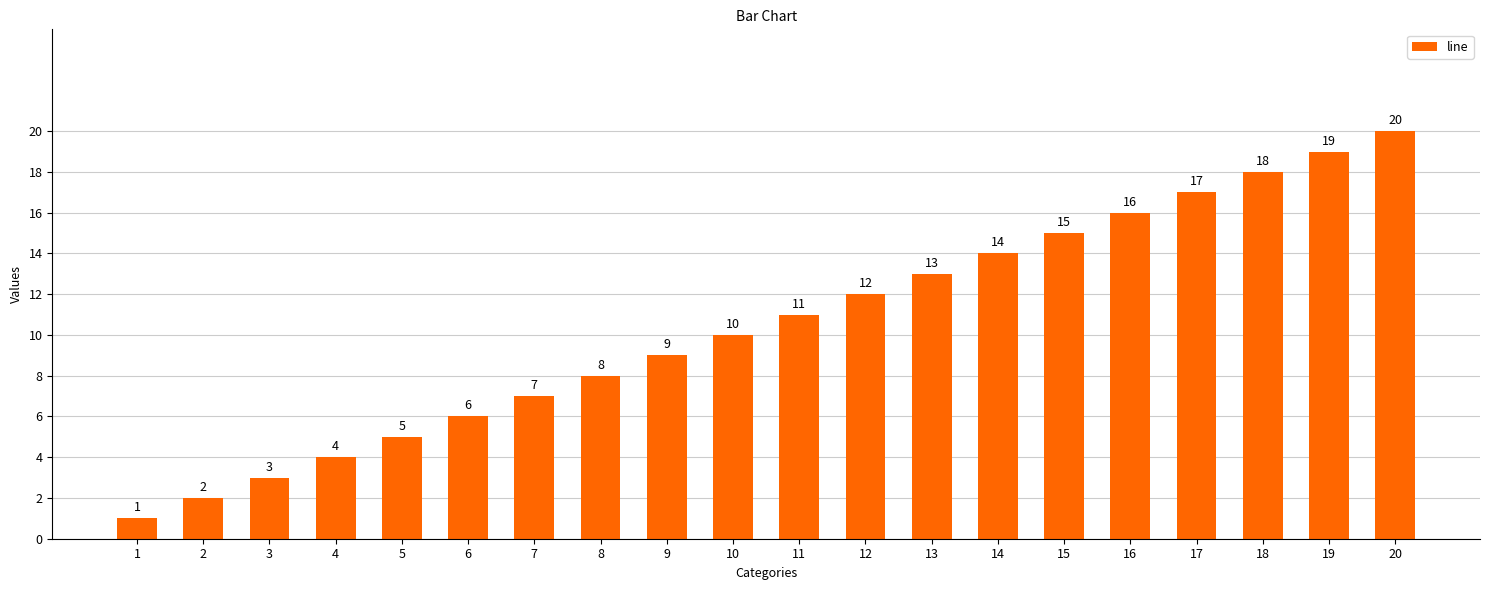

Rank the categories by value from highest to lowest.

20, 19, 18, 17, 16, 15, 14, 13, 12, 11, 10, 9, 8, 7, 6, 5, 4, 3, 2, 1